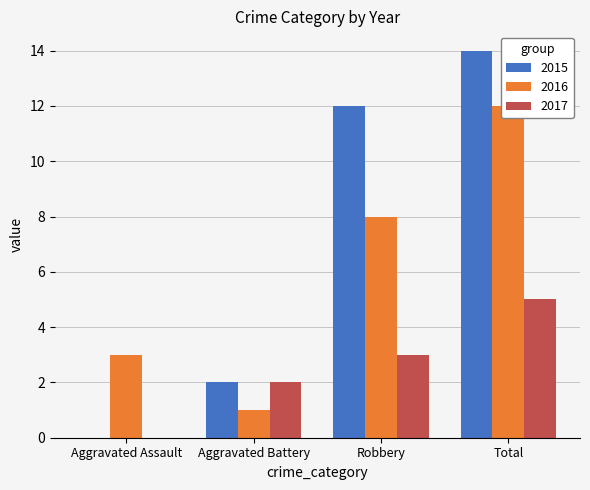

Reading right to left, what are all the values shown in this chart?

2015: 14	12	2	0
2016: 12	8	1	3
2017: 5	3	2	0